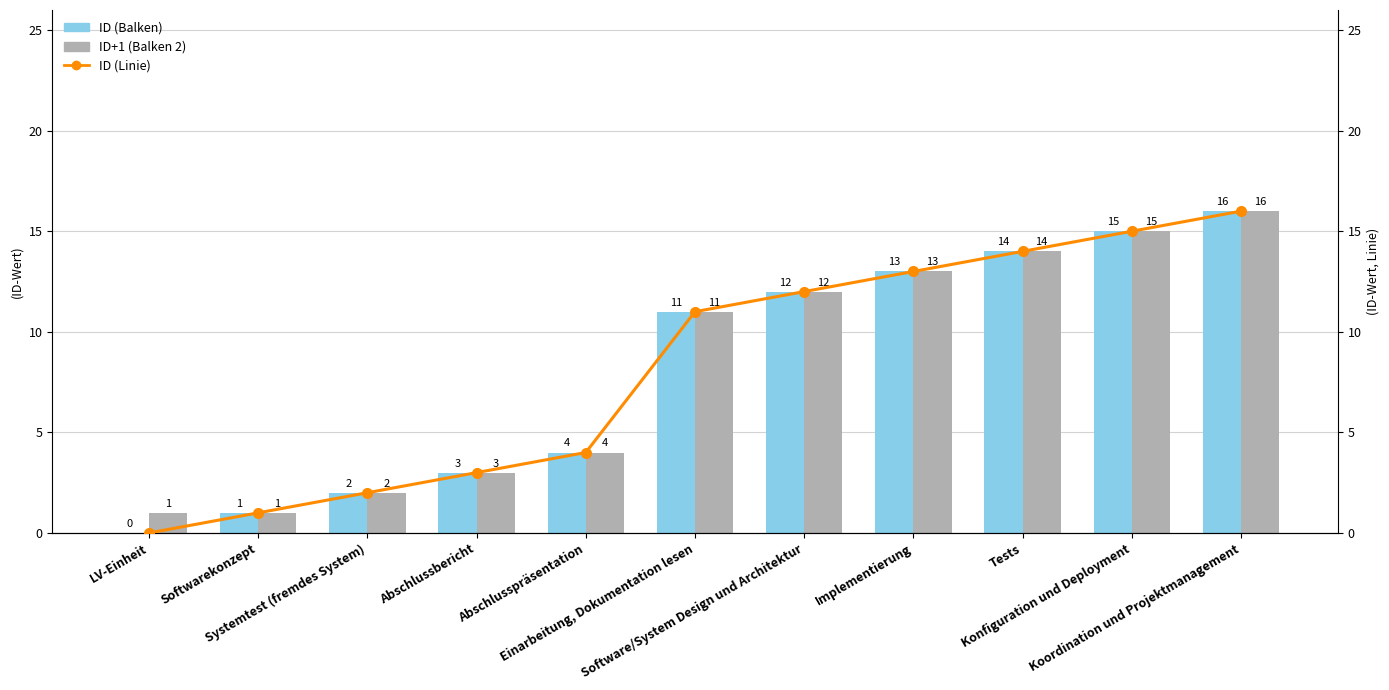

What position from the left is Softwarekonzept?

2